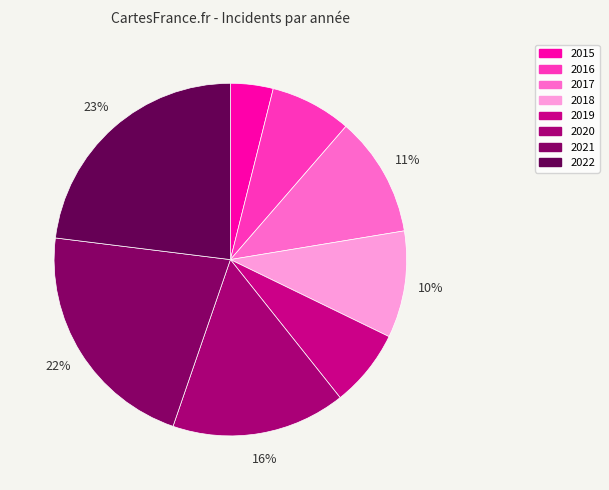

How many slices are in this pie chart?

8